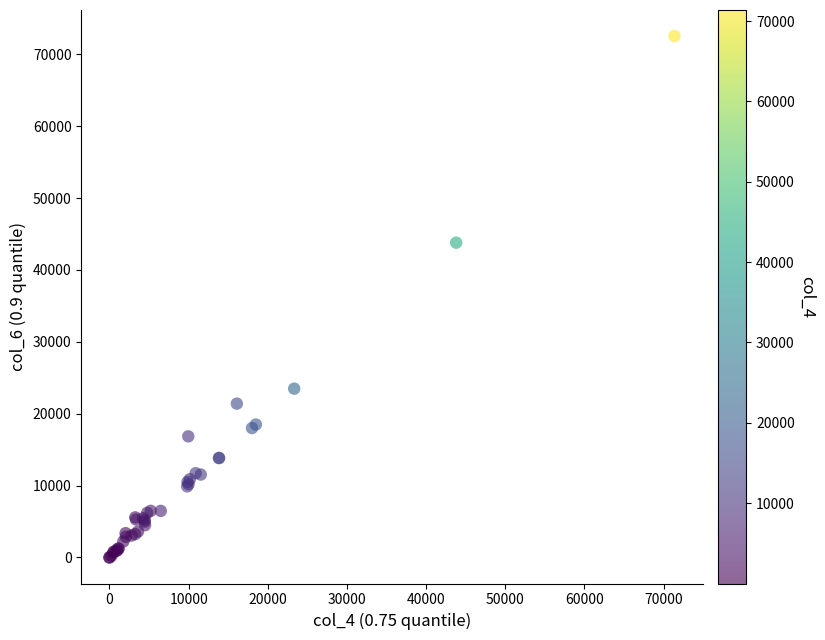

What Y value in the scatter plot is closest to 36270?

43794.0